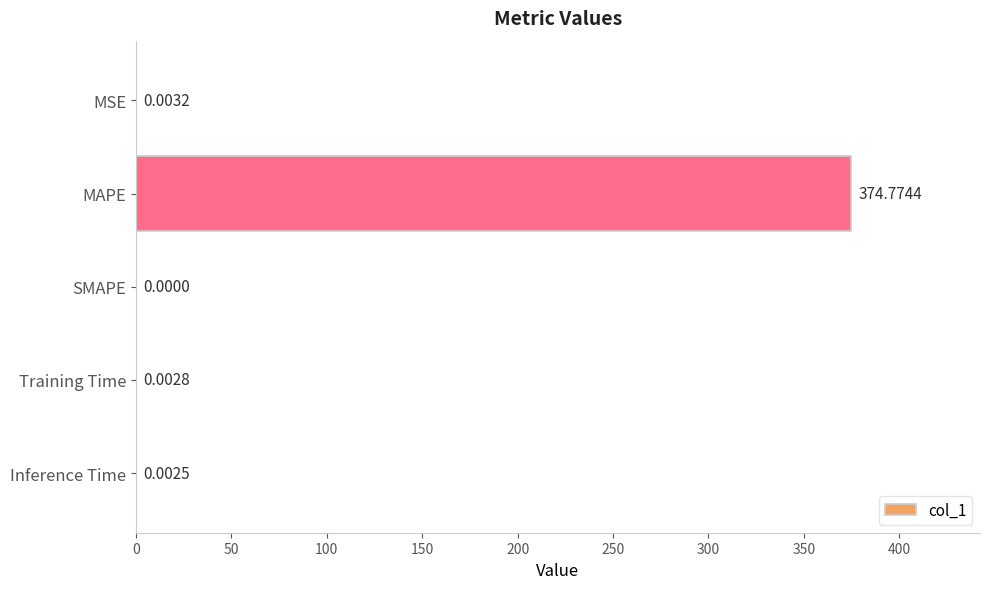

Which label corresponds to the largest value in the chart?

MAPE